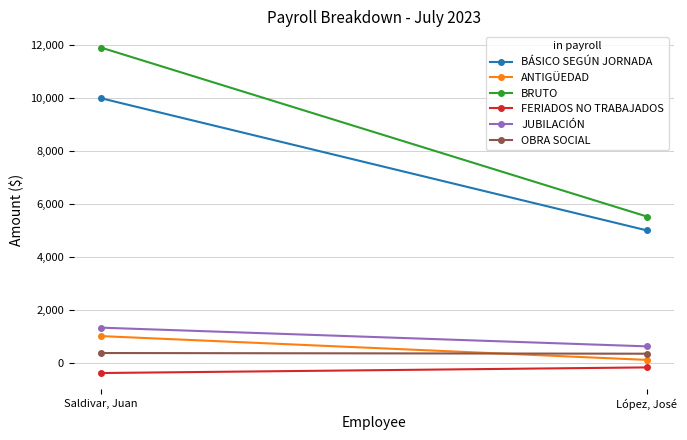

Between López, José and Saldivar, Juan, which is larger?

Saldivar, Juan